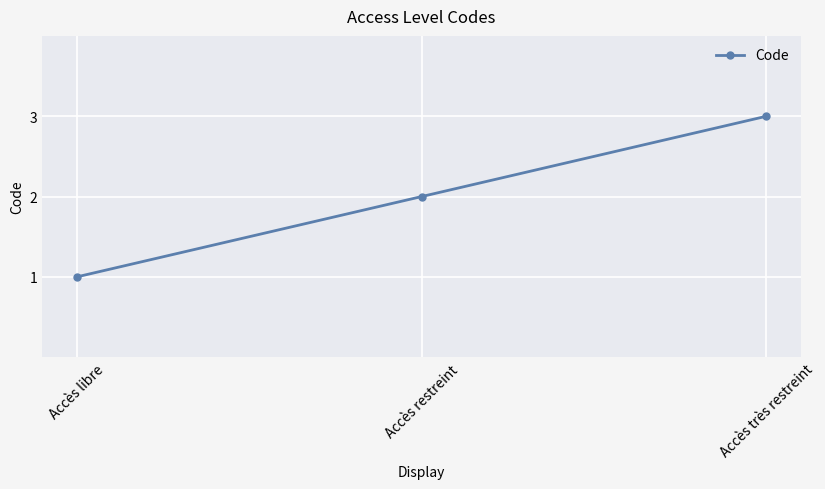

What value does the data have at Accès libre?

1